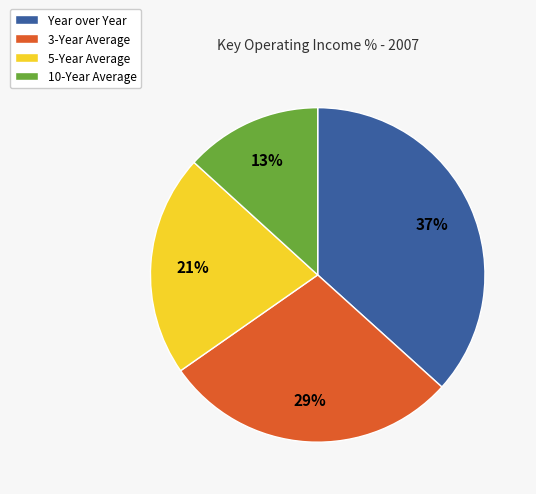

Which slice is the largest?

Year over Year